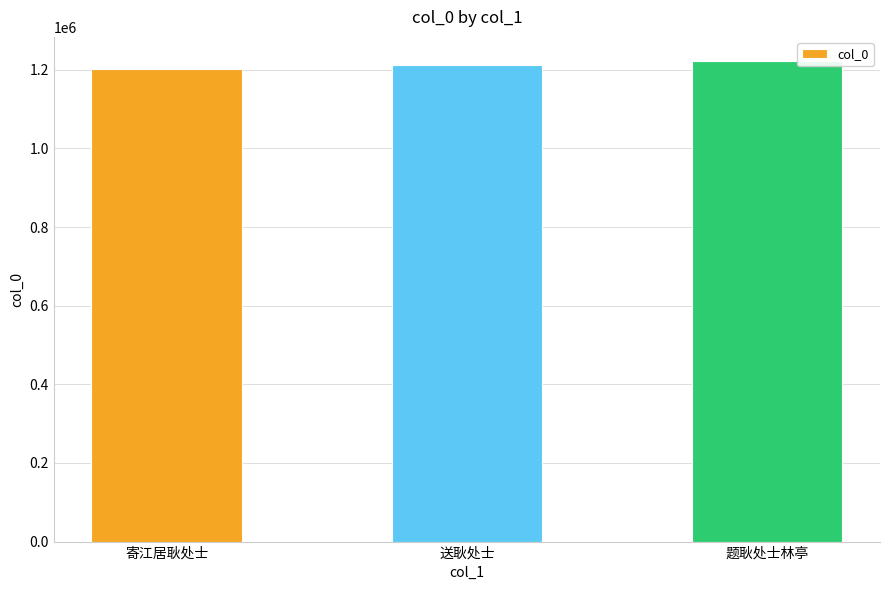

What is the difference between the maximum and second lowest values?

10850